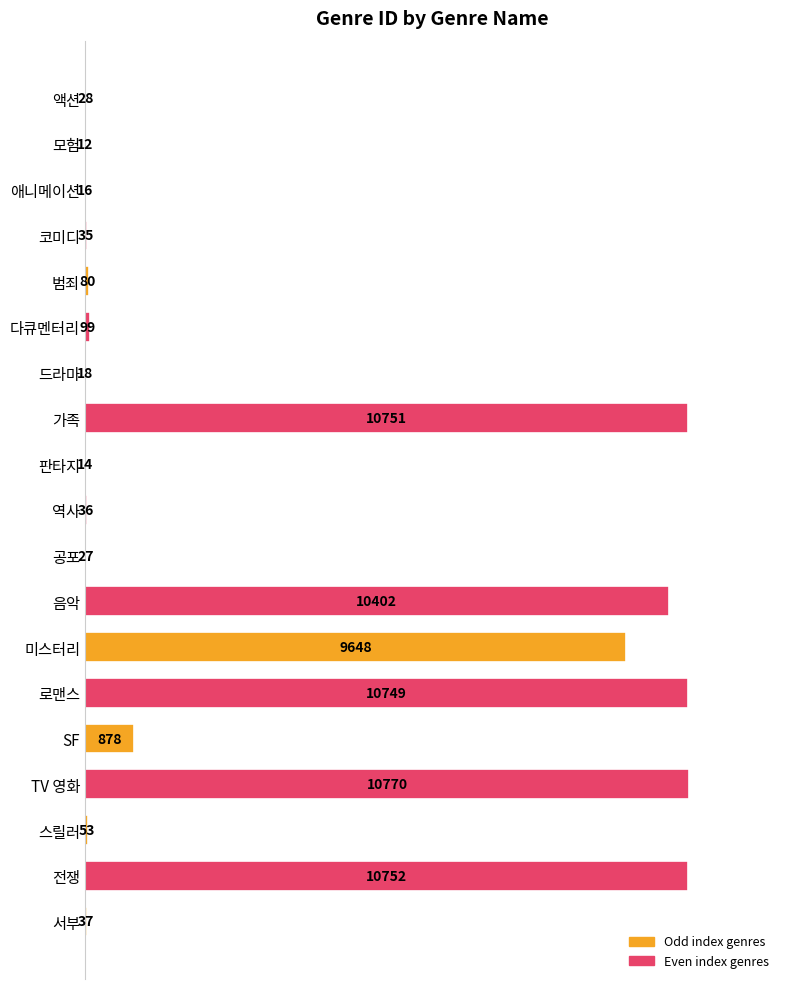

Reading bottom to top, list all the values displayed in this chart.

서부=37	전쟁=10752	스릴러=53	TV 영화=10770	SF=878	로맨스=10749	미스터리=9648	음악=10402	공포=27	역사=36	판타지=14	가족=10751	드라마=18	다큐멘터리=99	범죄=80	코미디=35	애니메이션=16	모험=12	액션=28